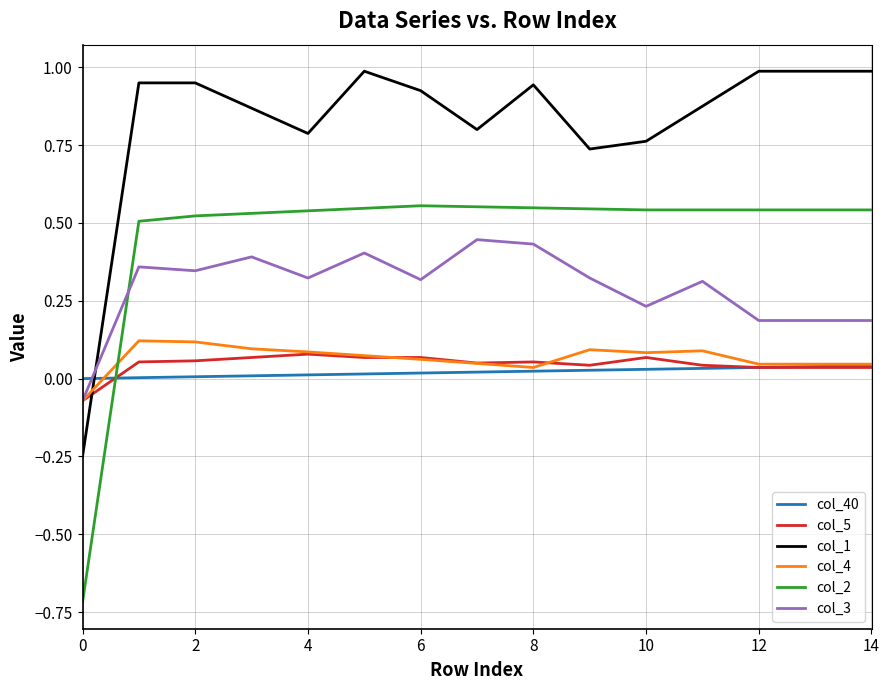

Which series has the largest total across all categories?

col_1